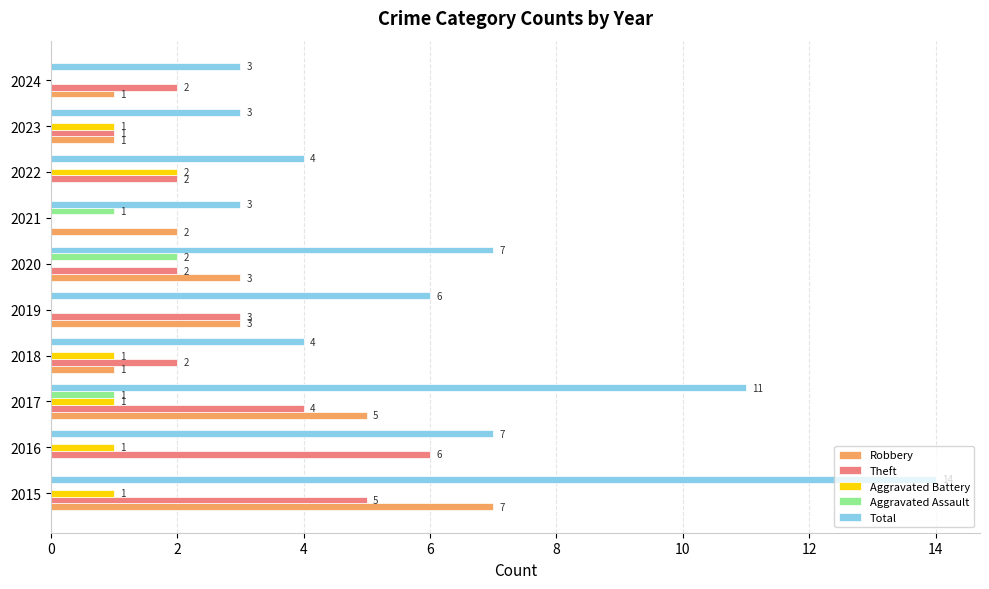

Which category has the highest value across all series?

2015